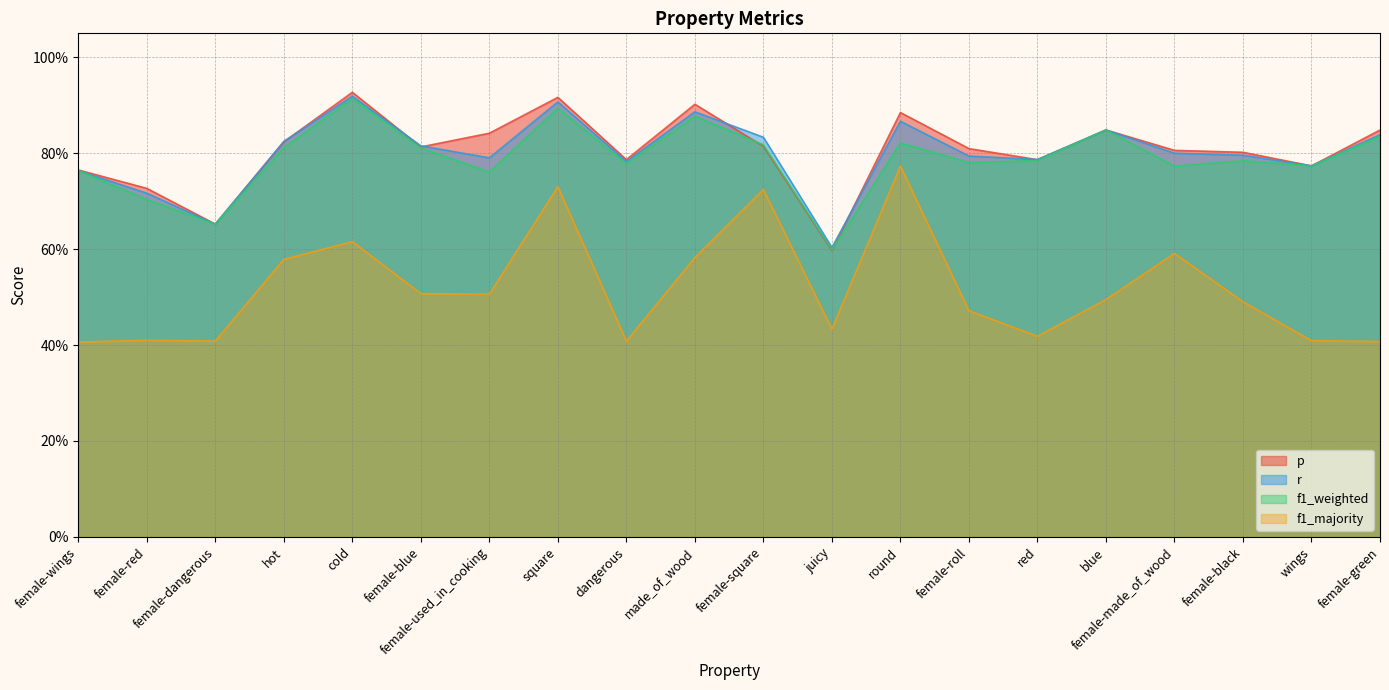

What is the value of the p point at the 6th from the left?

0.8